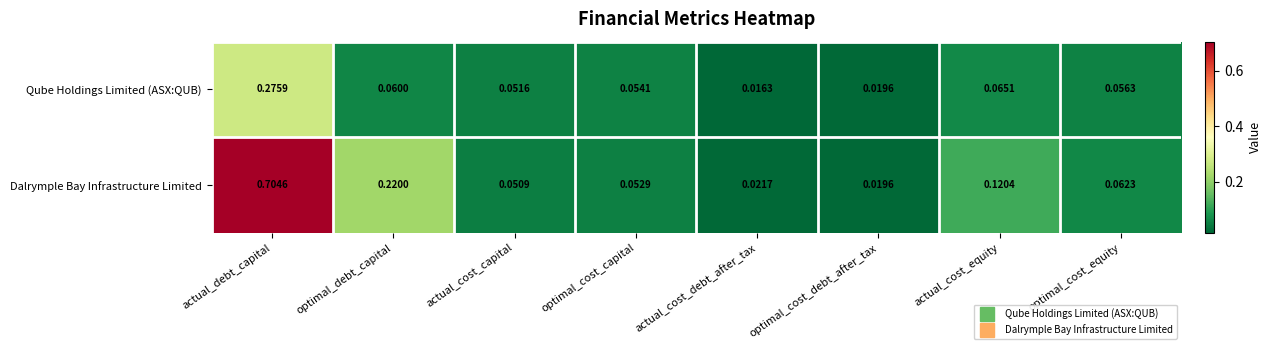

Between optimal_cost_debt_after_tax and optimal_cost_equity, which series saw the biggest shift?

Dalrymple Bay Infrastructure Limited